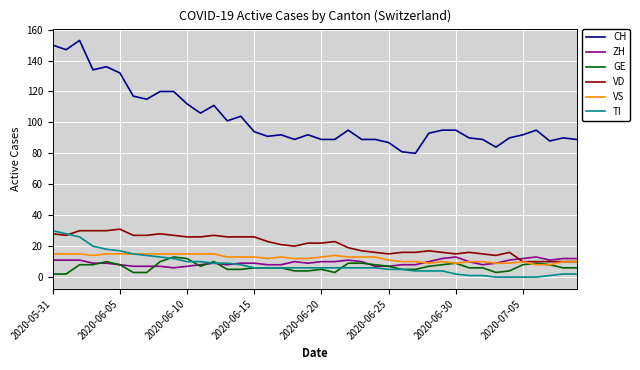

Which series has the widest spread of values?

CH